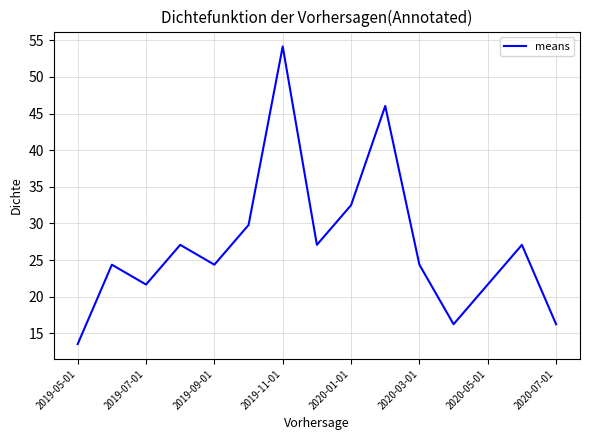

What is the difference between the maximum and minimum values?

40.6